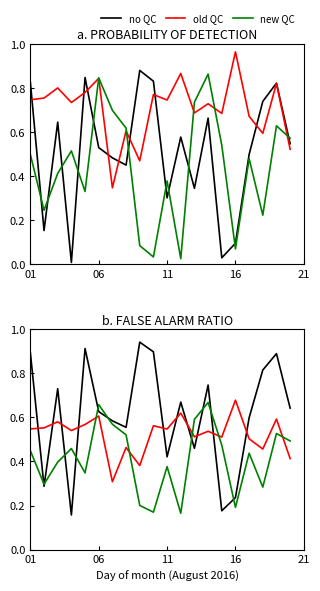

In new QC, how many points are higher than both neighbors (excluding endpoints)?

6